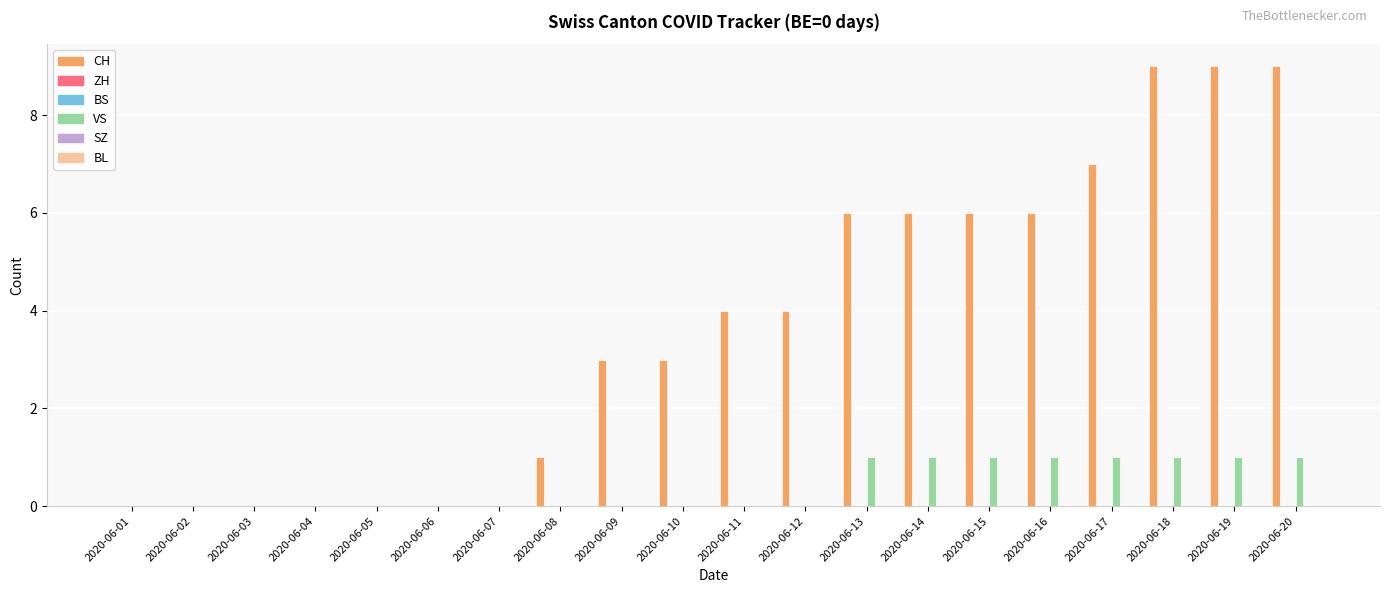

Reading left to right, transcribe all the data shown in this chart.

CH: 2020-06-01=0	2020-06-02=0	2020-06-03=0	2020-06-04=0	2020-06-05=0	2020-06-06=0	2020-06-07=0	2020-06-08=1	2020-06-09=3	2020-06-10=3	2020-06-11=4	2020-06-12=4	2020-06-13=6	2020-06-14=6	2020-06-15=6	2020-06-16=6	2020-06-17=7	2020-06-18=9	2020-06-19=9	2020-06-20=9
ZH: 2020-06-01=0	2020-06-02=0	2020-06-03=0	2020-06-04=0	2020-06-05=0	2020-06-06=0	2020-06-07=0	2020-06-08=0	2020-06-09=0	2020-06-10=0	2020-06-11=0	2020-06-12=0	2020-06-13=0	2020-06-14=0	2020-06-15=0	2020-06-16=0	2020-06-17=0	2020-06-18=0	2020-06-19=0	2020-06-20=0
BS: 2020-06-01=0	2020-06-02=0	2020-06-03=0	2020-06-04=0	2020-06-05=0	2020-06-06=0	2020-06-07=0	2020-06-08=0	2020-06-09=0	2020-06-10=0	2020-06-11=0	2020-06-12=0	2020-06-13=0	2020-06-14=0	2020-06-15=0	2020-06-16=0	2020-06-17=0	2020-06-18=0	2020-06-19=0	2020-06-20=0
VS: 2020-06-01=0	2020-06-02=0	2020-06-03=0	2020-06-04=0	2020-06-05=0	2020-06-06=0	2020-06-07=0	2020-06-08=0	2020-06-09=0	2020-06-10=0	2020-06-11=0	2020-06-12=0	2020-06-13=1	2020-06-14=1	2020-06-15=1	2020-06-16=1	2020-06-17=1	2020-06-18=1	2020-06-19=1	2020-06-20=1
SZ: 2020-06-01=0	2020-06-02=0	2020-06-03=0	2020-06-04=0	2020-06-05=0	2020-06-06=0	2020-06-07=0	2020-06-08=0	2020-06-09=0	2020-06-10=0	2020-06-11=0	2020-06-12=0	2020-06-13=0	2020-06-14=0	2020-06-15=0	2020-06-16=0	2020-06-17=0	2020-06-18=0	2020-06-19=0	2020-06-20=0
BL: 2020-06-01=0	2020-06-02=0	2020-06-03=0	2020-06-04=0	2020-06-05=0	2020-06-06=0	2020-06-07=0	2020-06-08=0	2020-06-09=0	2020-06-10=0	2020-06-11=0	2020-06-12=0	2020-06-13=0	2020-06-14=0	2020-06-15=0	2020-06-16=0	2020-06-17=0	2020-06-18=0	2020-06-19=0	2020-06-20=0